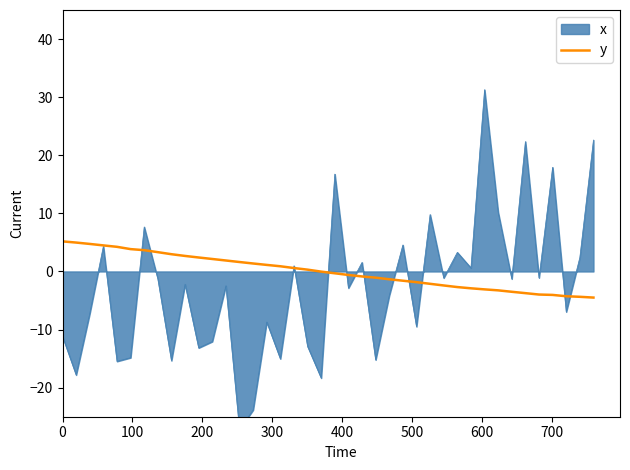

True or false: the data shows 1.3 at 0.

False